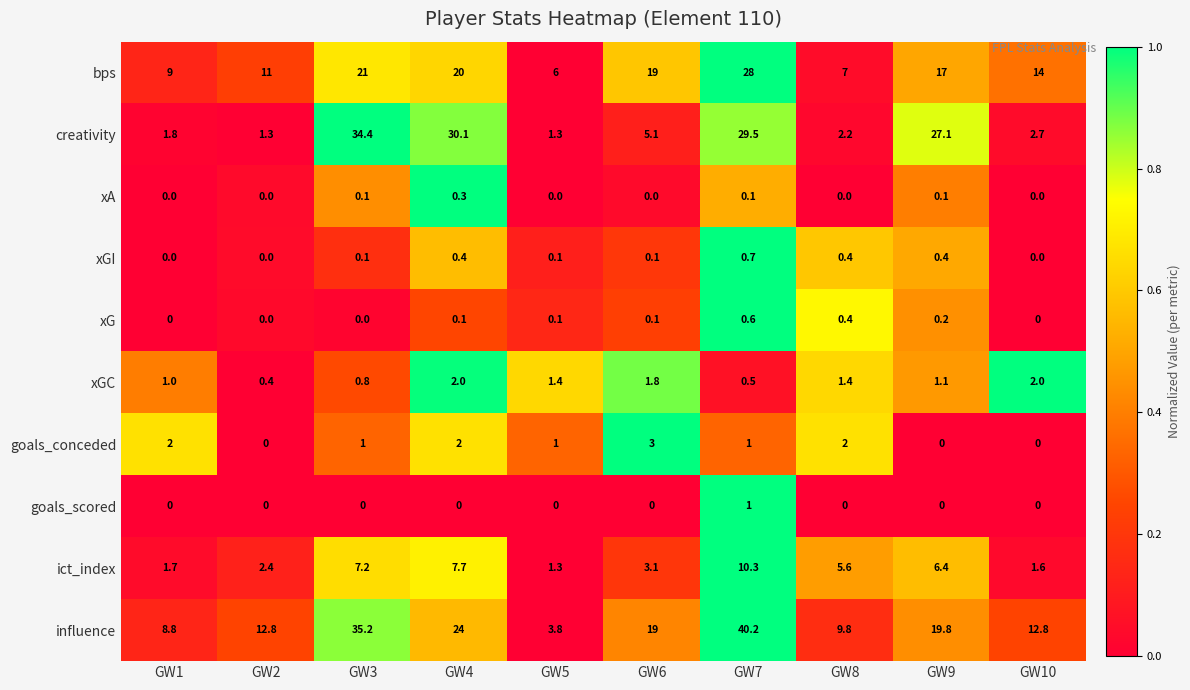

Is it true that ict_index equals 2.4 at GW2?

True